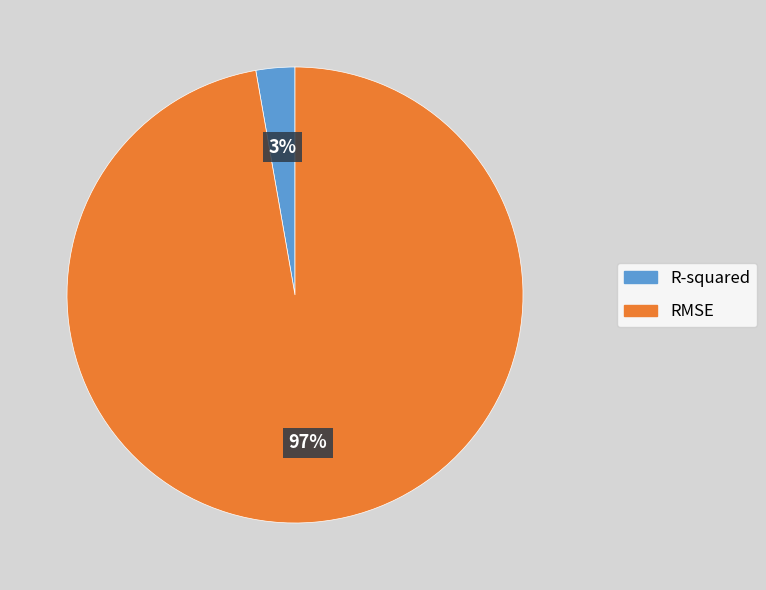

To the nearest percent, what is the average slice percentage?

50%